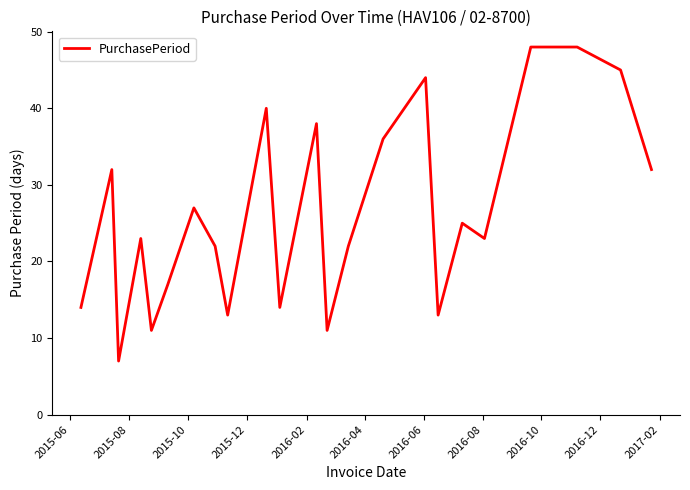

What is the minimum value shown in the chart?

7